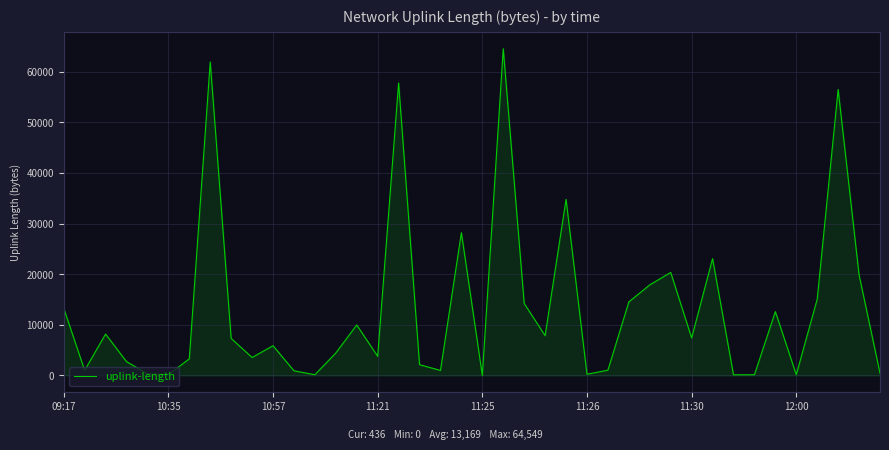

What is the difference between the maximum and minimum values?

64549